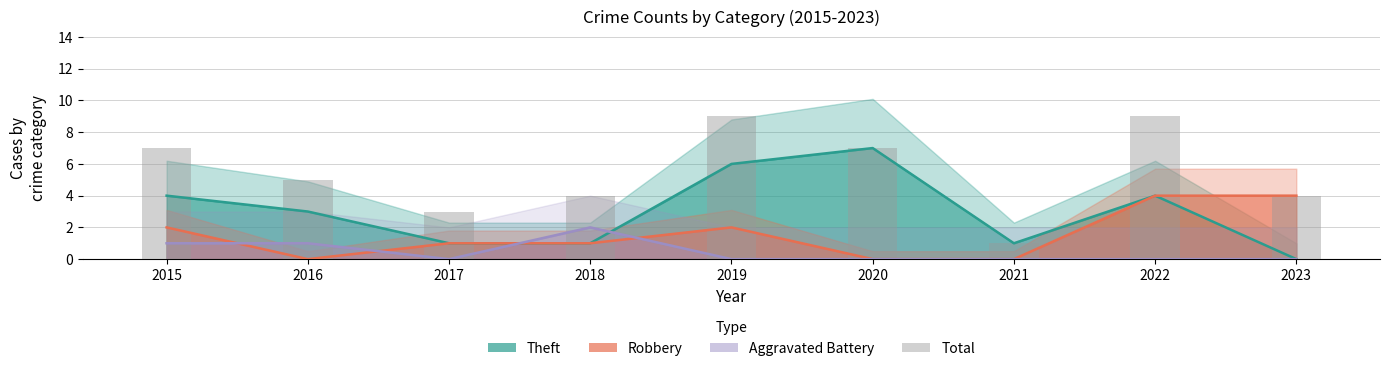

Rank the categories by value from lowest to highest.

2021, 2017, 2018, 2023, 2016, 2015, 2020, 2019, 2022